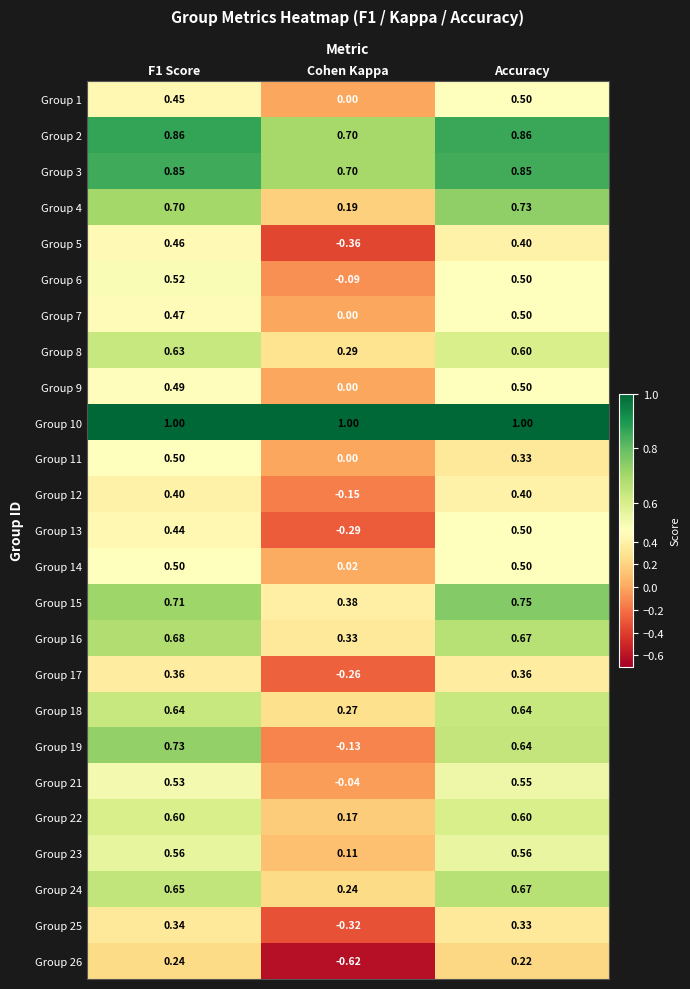

Is the value of Group 16 at Accuracy greater than the value of Group 14 at Accuracy?

Yes